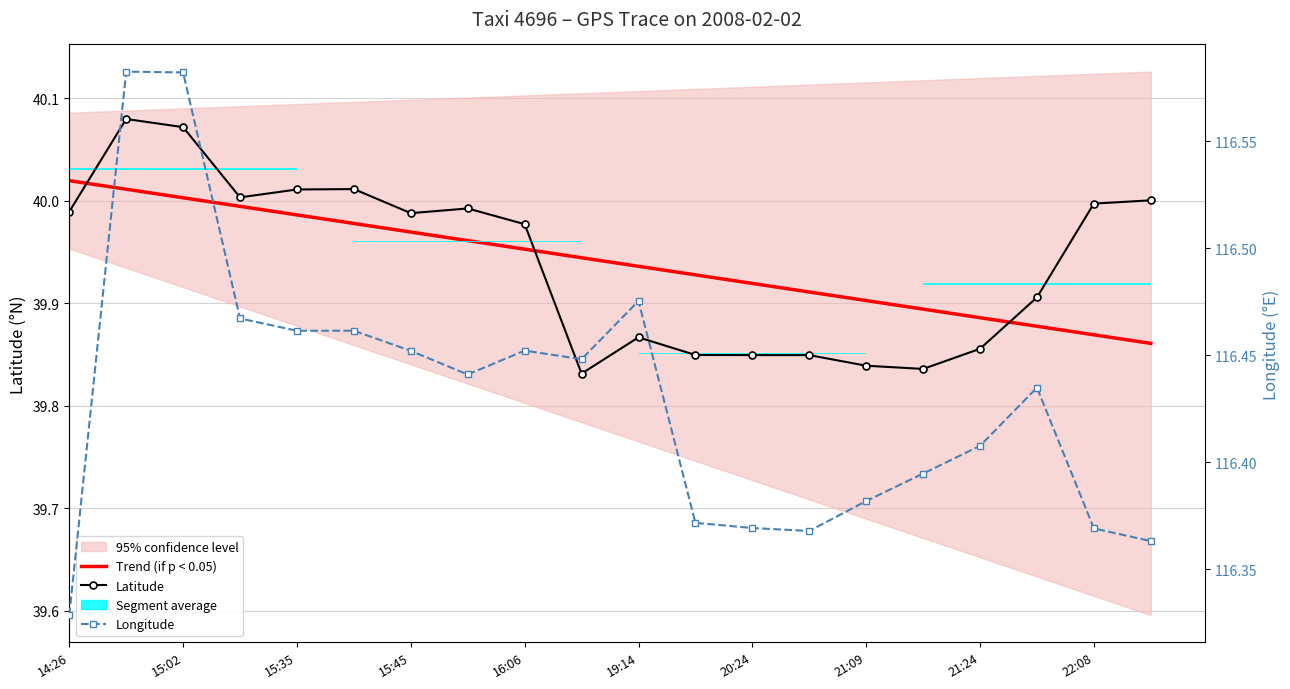

List the series in order of their peak value, lowest first.

Trend (if p < 0.05), Latitude, Longitude